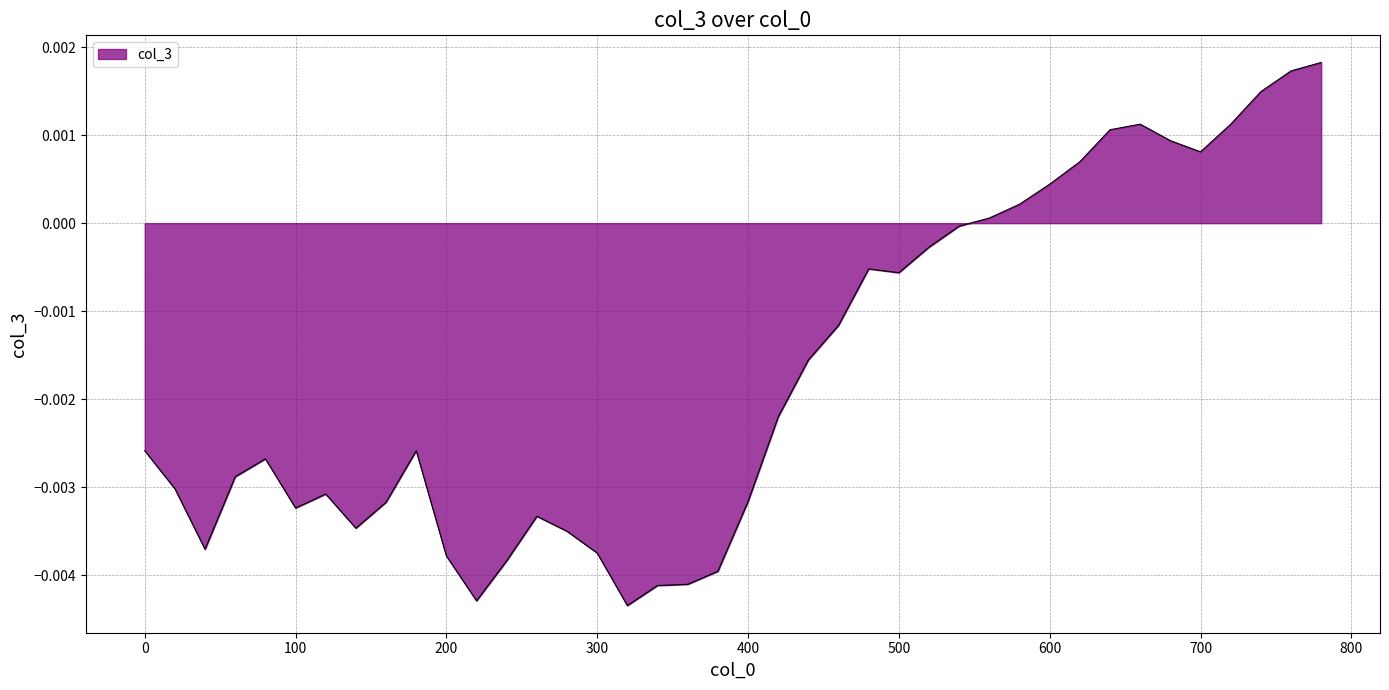

List the labels in order of value, smallest first.

320, 220, 340, 360, 380, 240, 200, 300, 40, 280, 140, 260, 100, 160, 400, 120, 20, 60, 80, 0, 180, 420, 440, 460, 500, 480, 520, 540, 560, 580, 600, 620, 700, 680, 640, 720, 660, 740, 760, 780